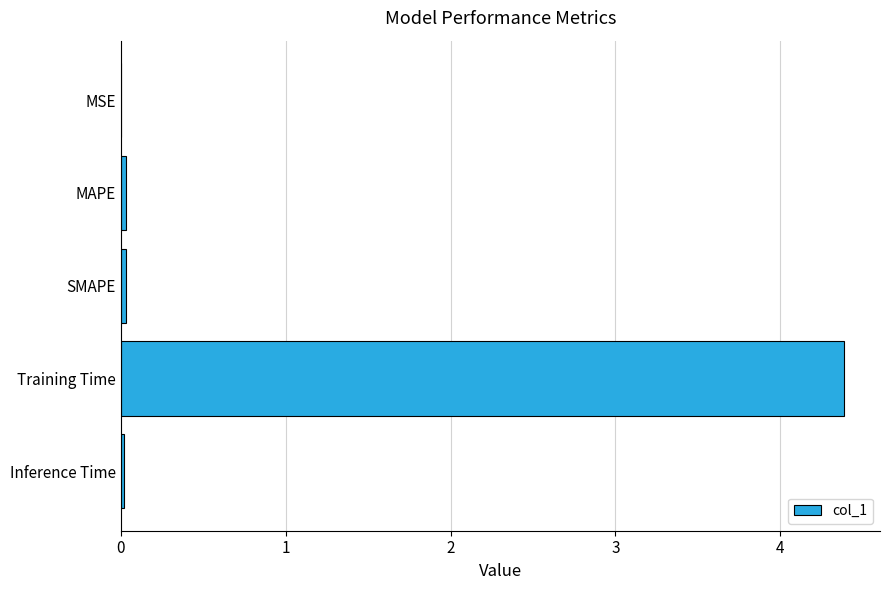

Are the bars grouped side by side (vs. stacked)?

No